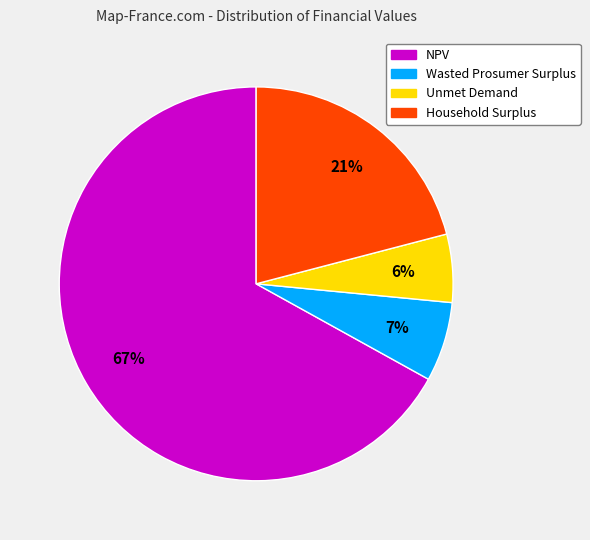

True or false: Wasted Prosumer Surplus accounts for 7% of the total.

True